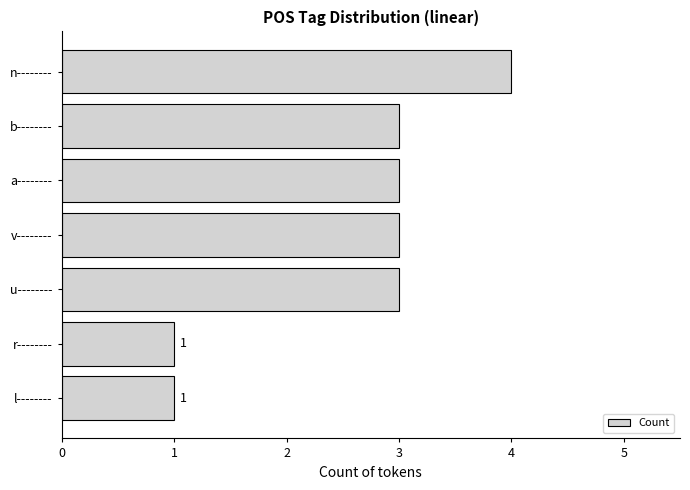

Approximately how many times larger is the value at v-------- compared to a--------?

1.0